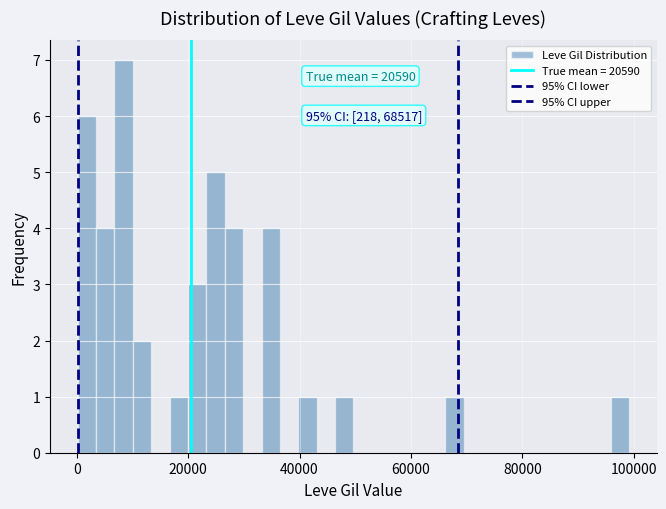

Read against the x-axis, roughly where is the centre of the tallest bar?

8000